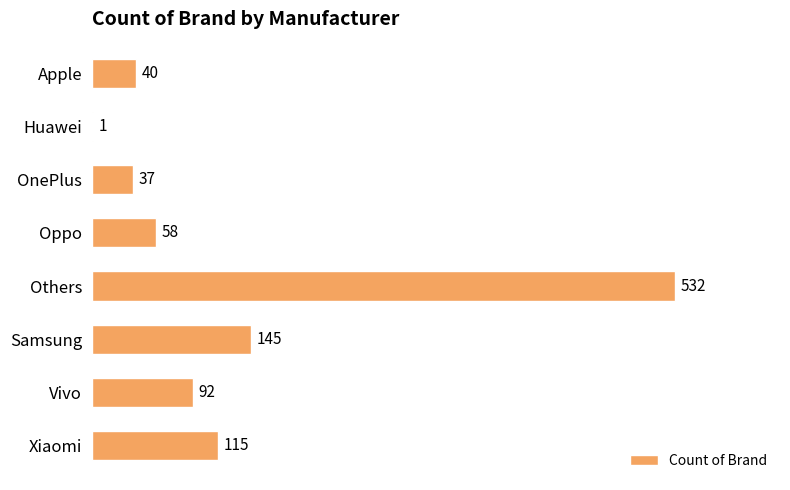

Reading top to bottom, list all the values displayed in this chart.

Apple=40	Huawei=1	OnePlus=37	Oppo=58	Others=532	Samsung=145	Vivo=92	Xiaomi=115